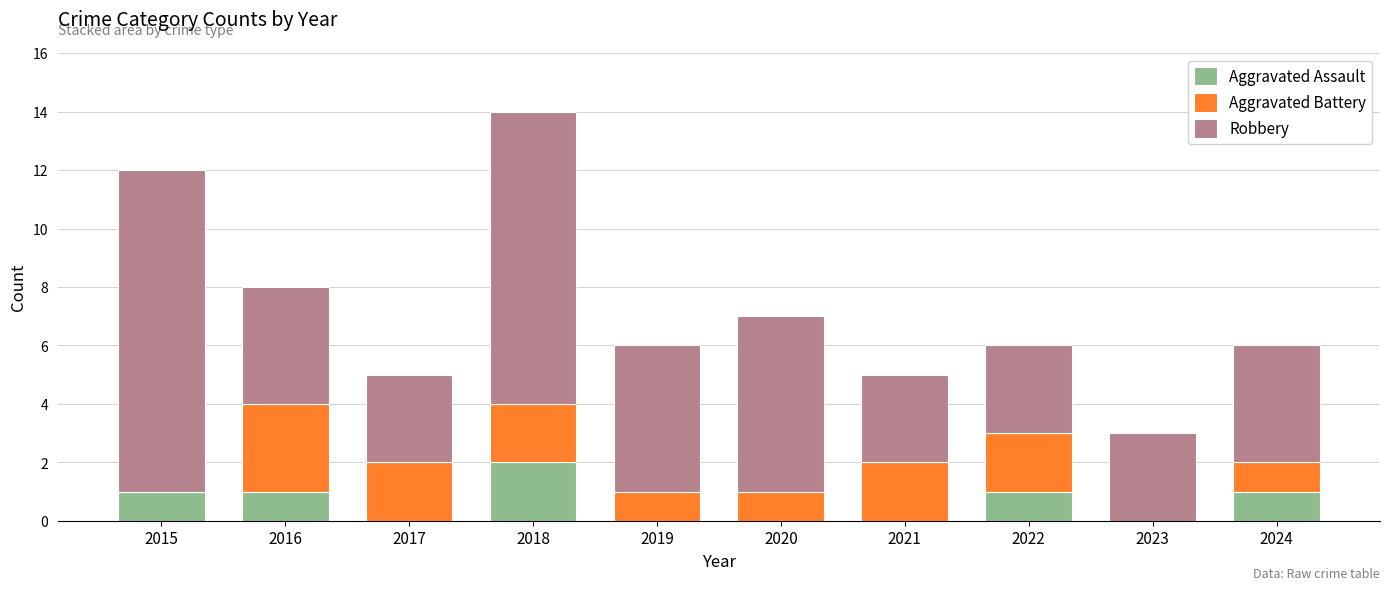

At which category is the sum across all series the highest?

2018